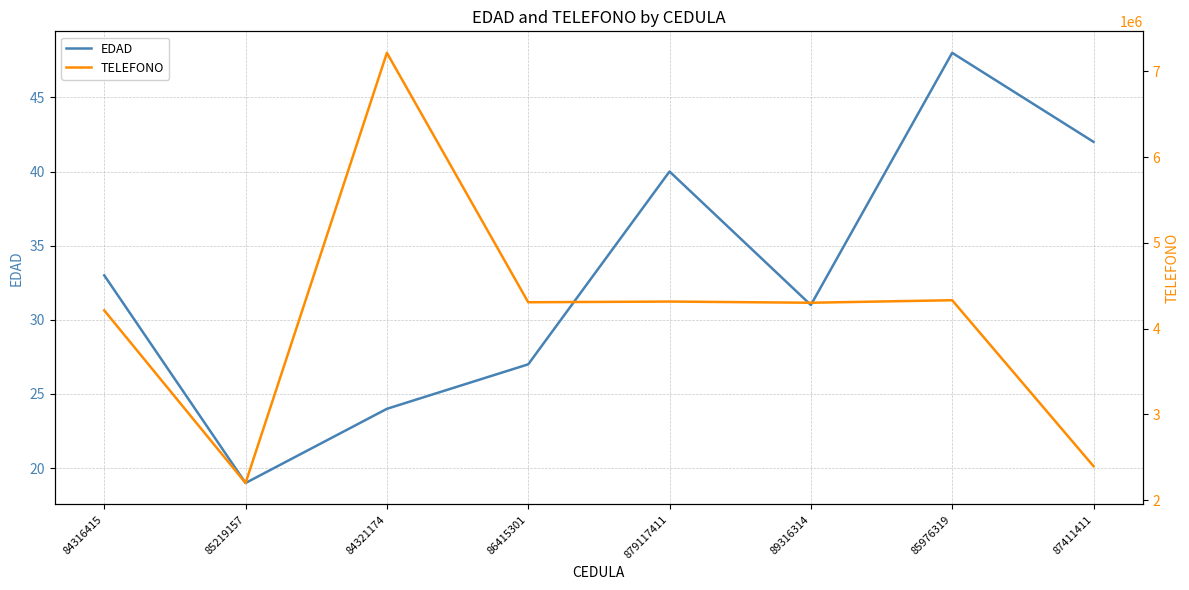

Is the value of TELEFONO at 85976319 greater than the value of EDAD at 85976319?

Yes